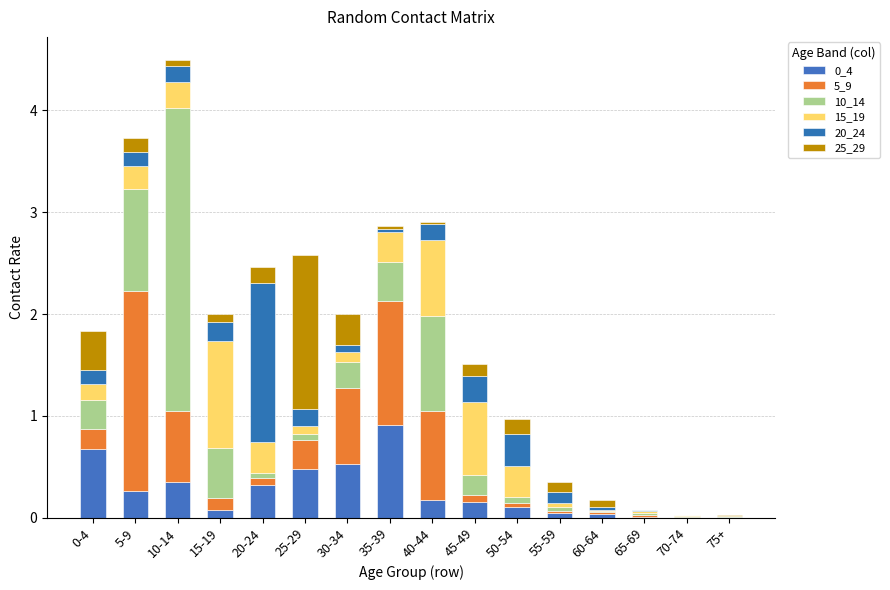

What is the average value of the 5_9 series?

0.4